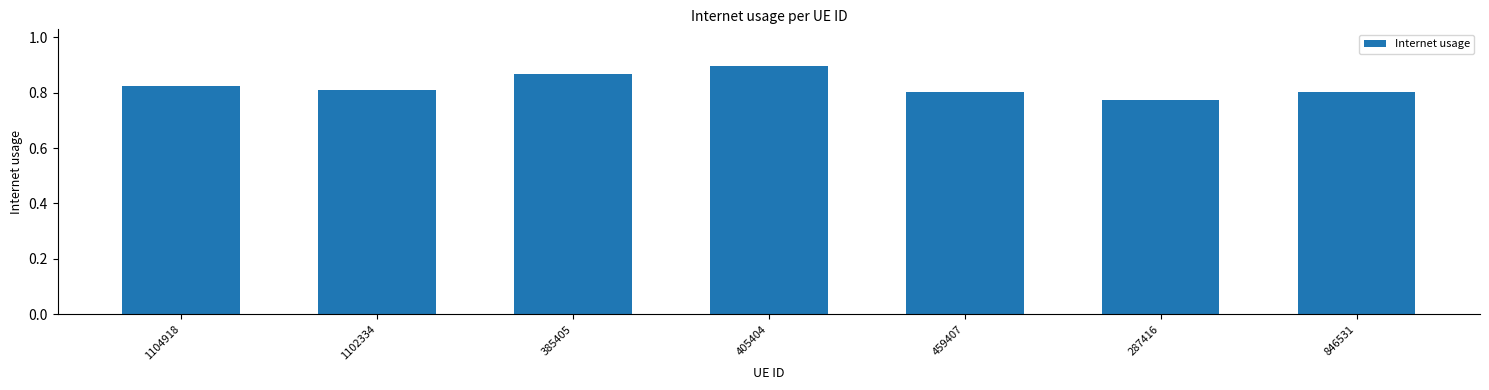

At which category does the chart reach its peak across all series?

405404